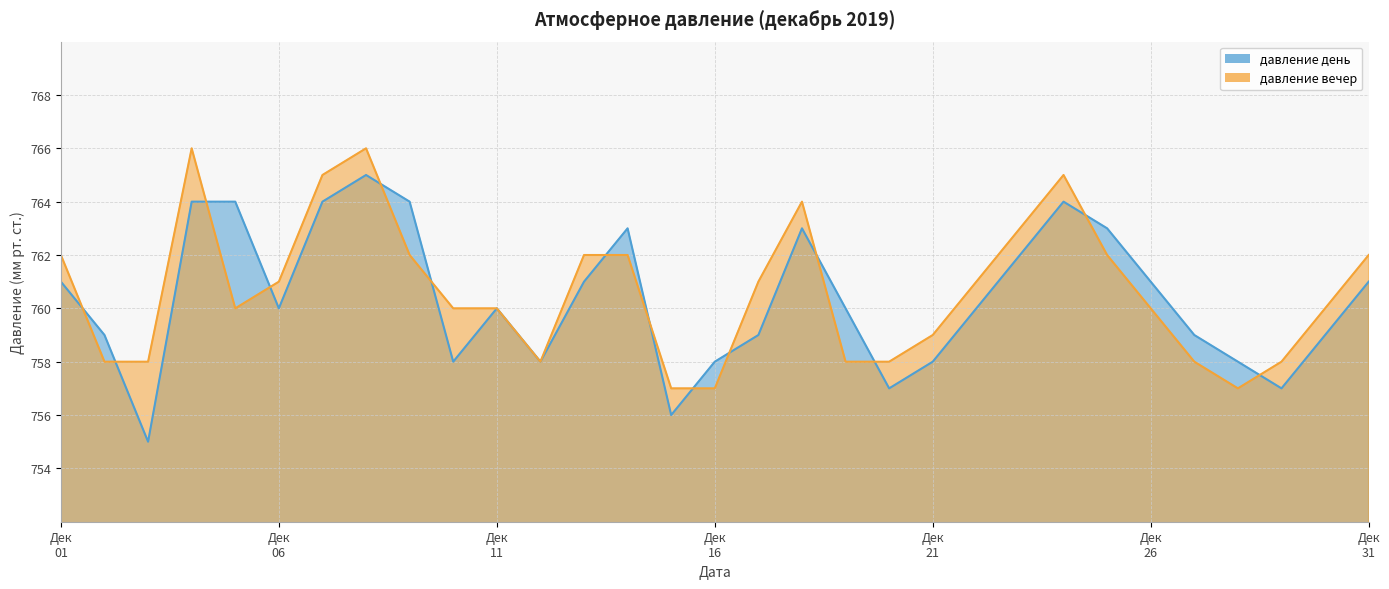

Is it true that давление день equals 275 at 2019-12-02?

False